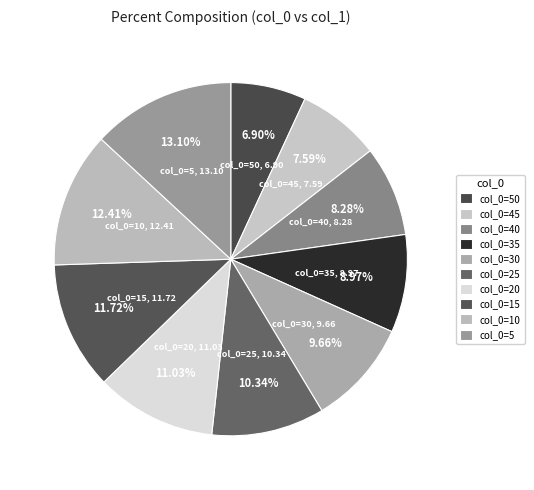

How many slices are in this pie chart?

10